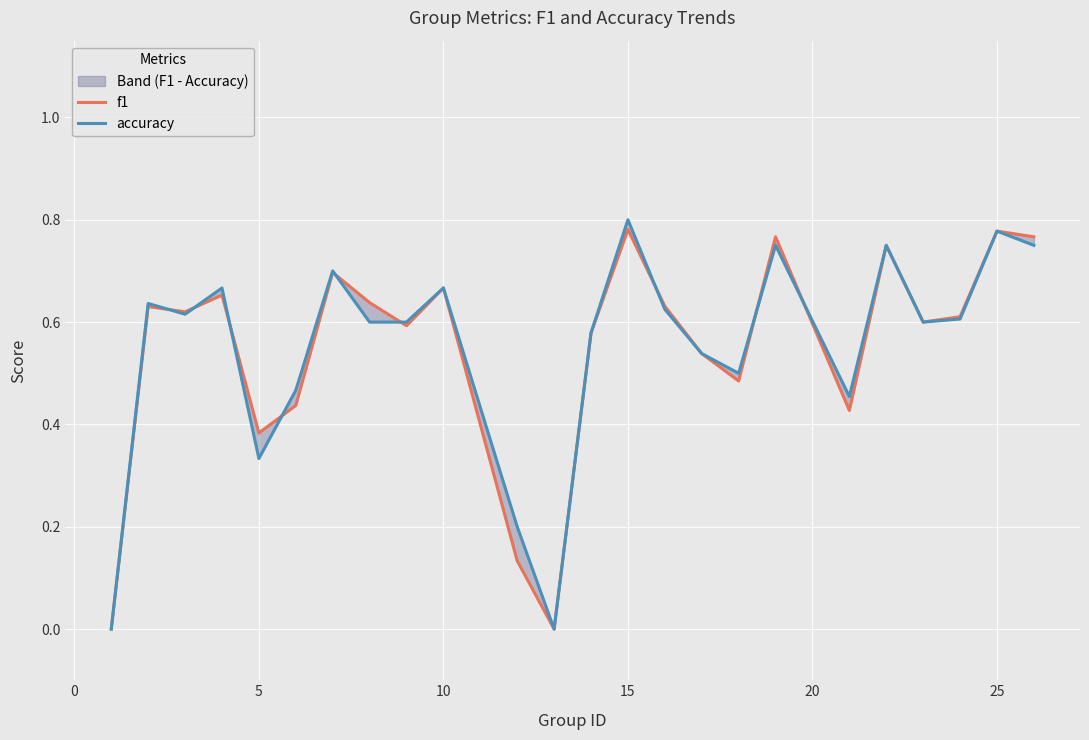

Reading left to right, what are all the values shown in this chart?

f1: 0.0	0.6	0.6	0.7	0.4	0.4	0.7	0.6	0.6	0.7	0.1	0.0	0.6	0.8	0.6	0.5	0.5	0.8	0.4	0.8	0.6	0.6	0.8	0.8
accuracy: 0.0	0.6	0.6	0.7	0.3	0.5	0.7	0.6	0.6	0.7	0.2	0.0	0.6	0.8	0.6	0.5	0.5	0.8	0.5	0.8	0.6	0.6	0.8	0.8